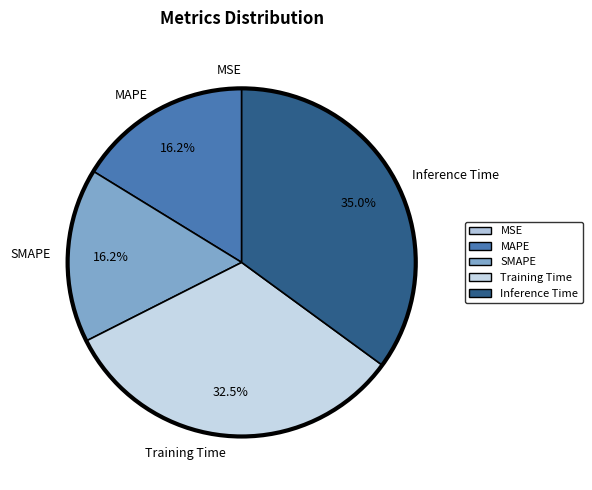

True or false: MAPE accounts for 31% of the total.

False